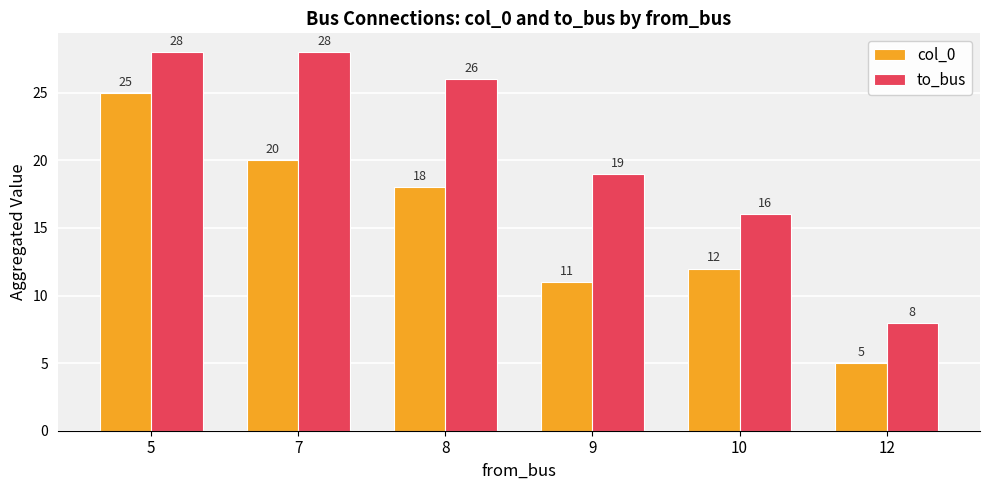

Where does the to_bus series first go above 26?

5